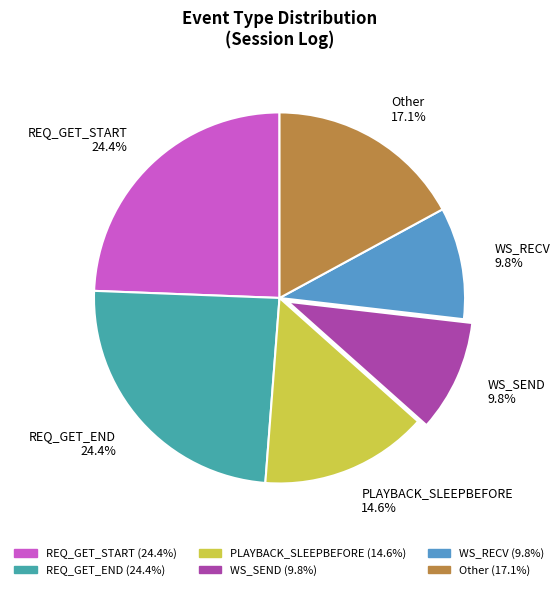

Combined, do WS_RECV 9.8% and REQ_GET_START 24.4% account for over 50%?

No